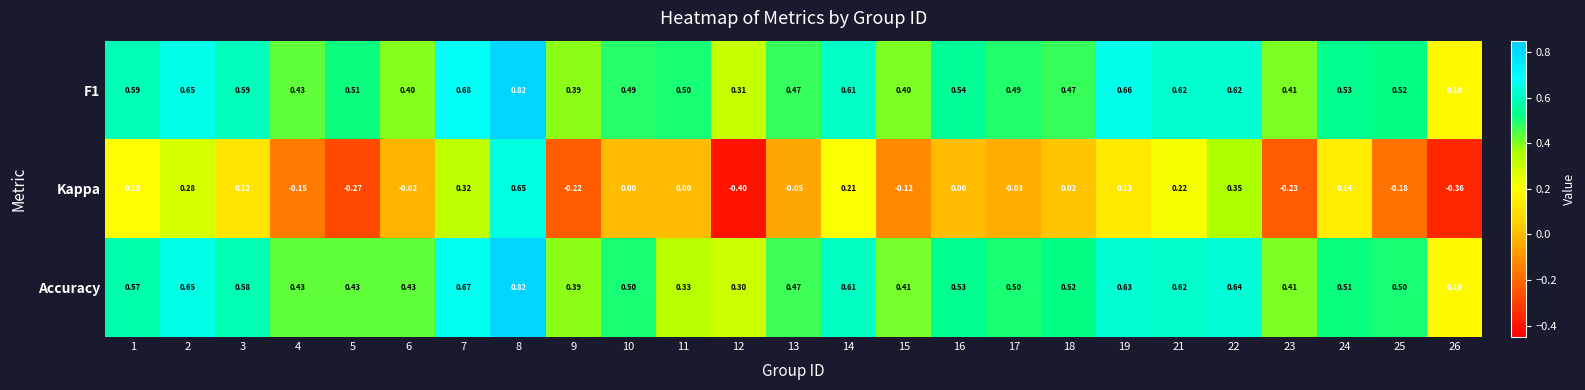

Between 10 and 17, which series saw the biggest shift?

Kappa